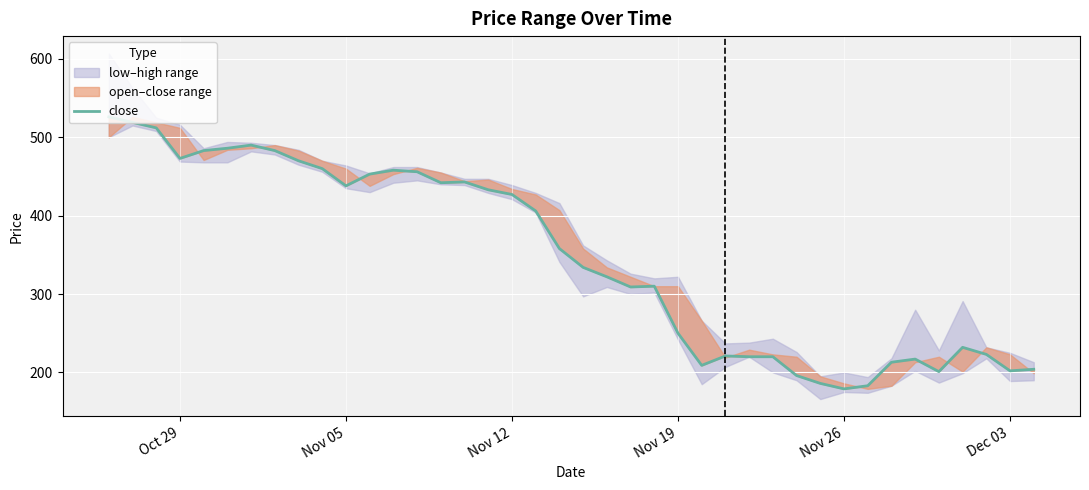

What is the sum of all values?

13847